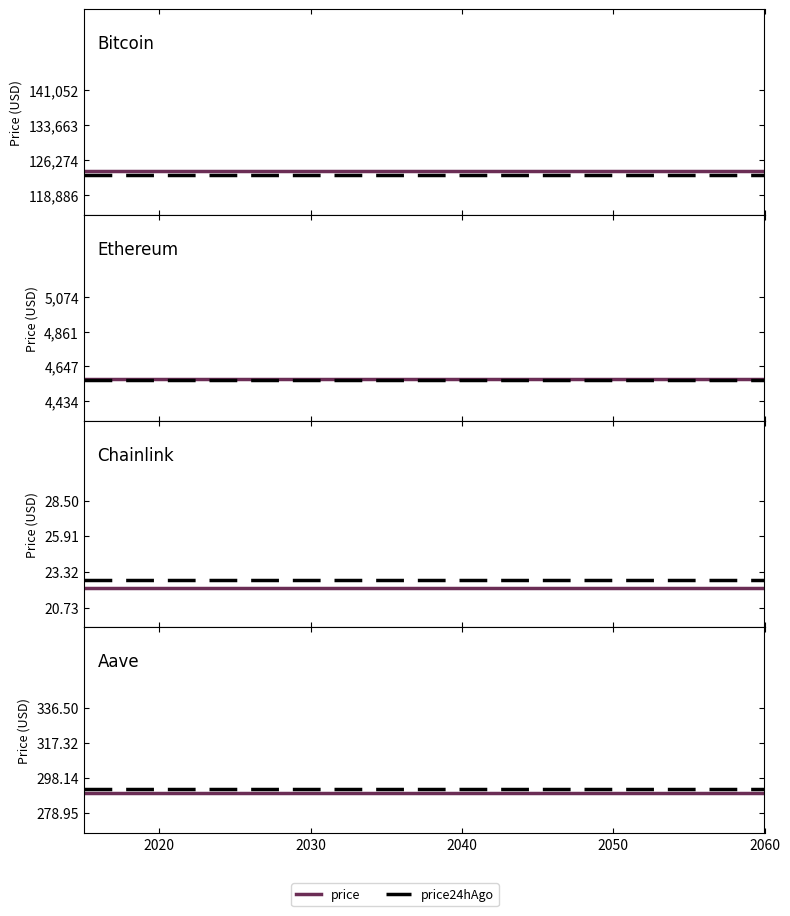

At how many categories does at least one series exceed 290?

2